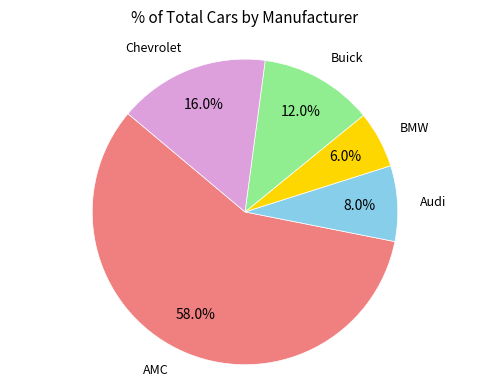

Which slice is the smallest?

BMW